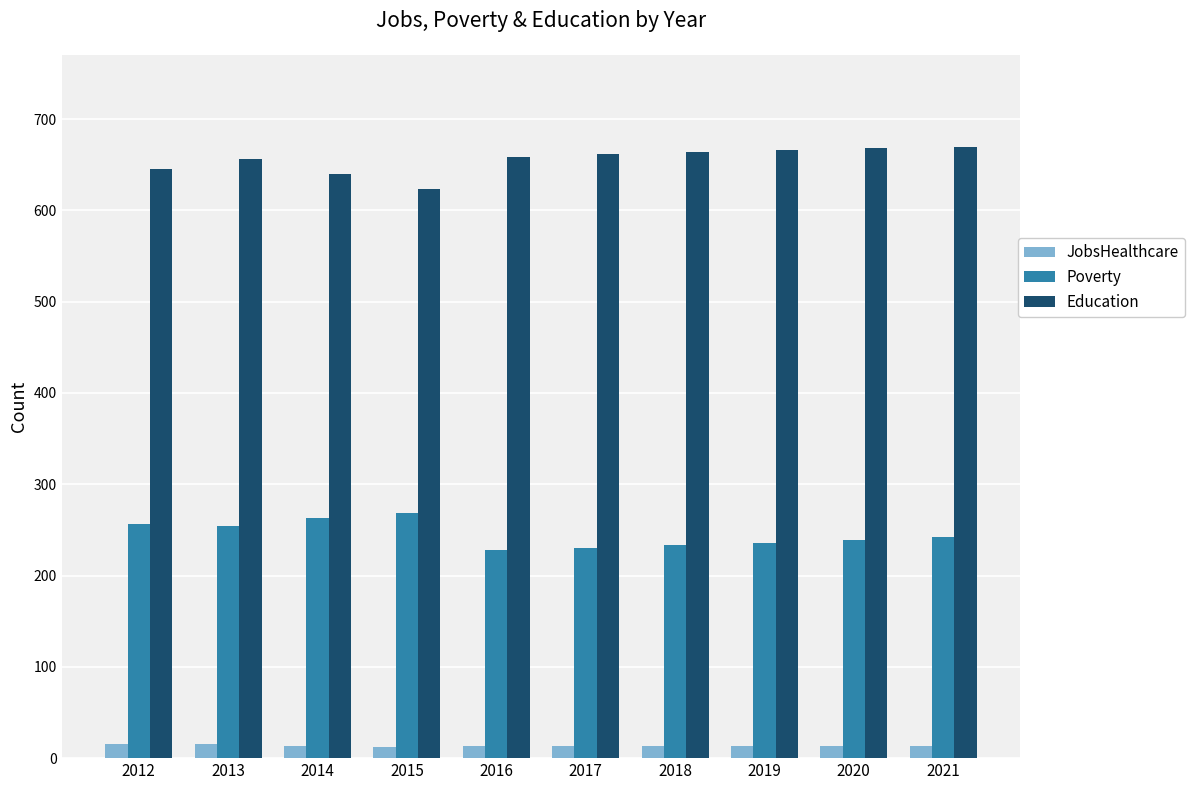

What is the difference between the maximum and second lowest values in the Education series?

30